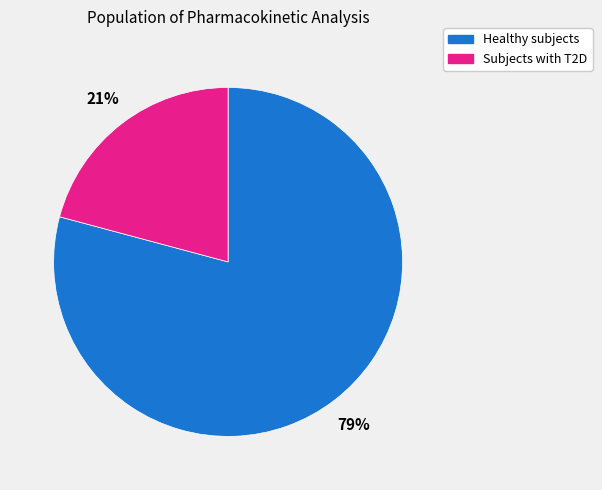

Is the sum of Subjects with T2D and Healthy subjects greater than half?

Yes